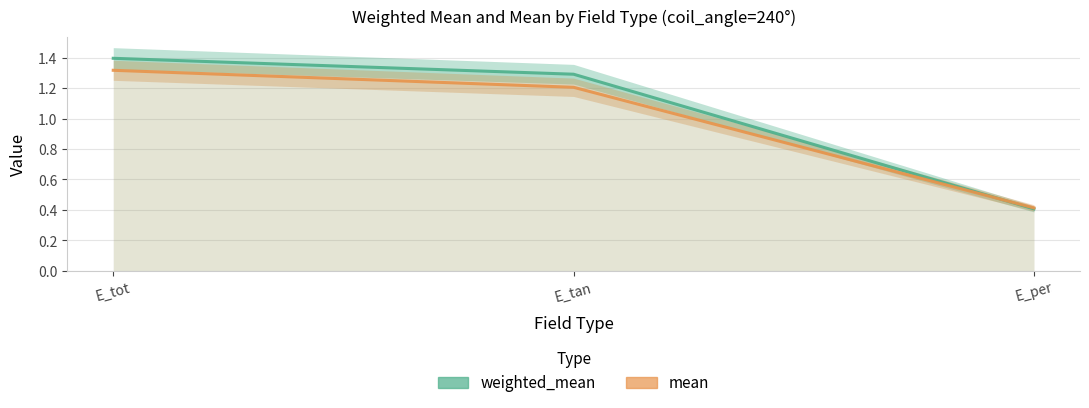

What is the sum of all weighted_mean values?

3.1